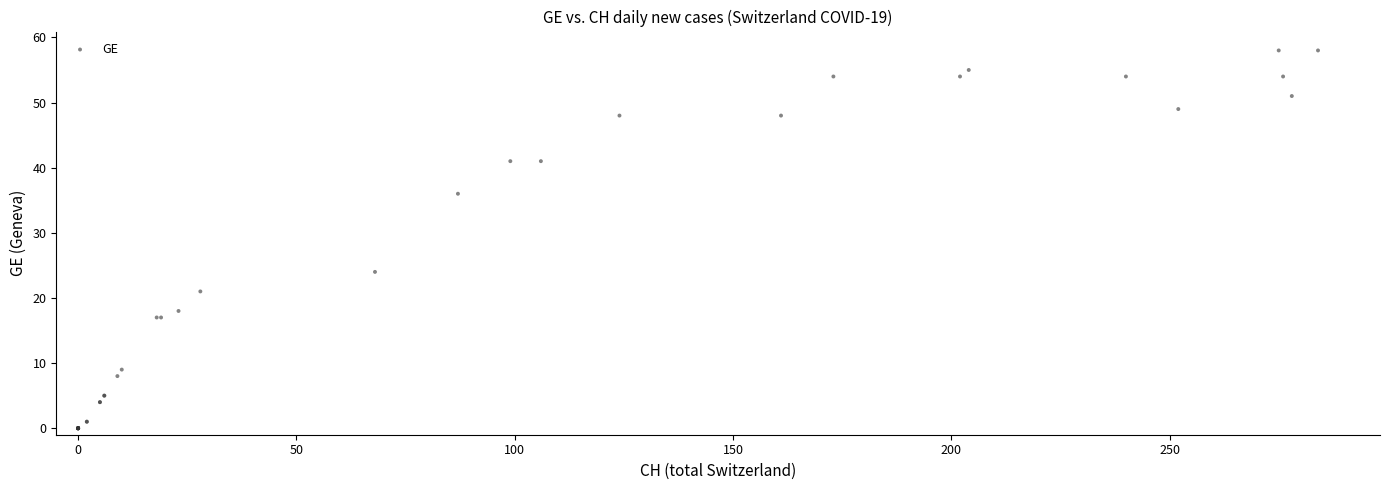

What Y value in the scatter plot is closest to 29?

24